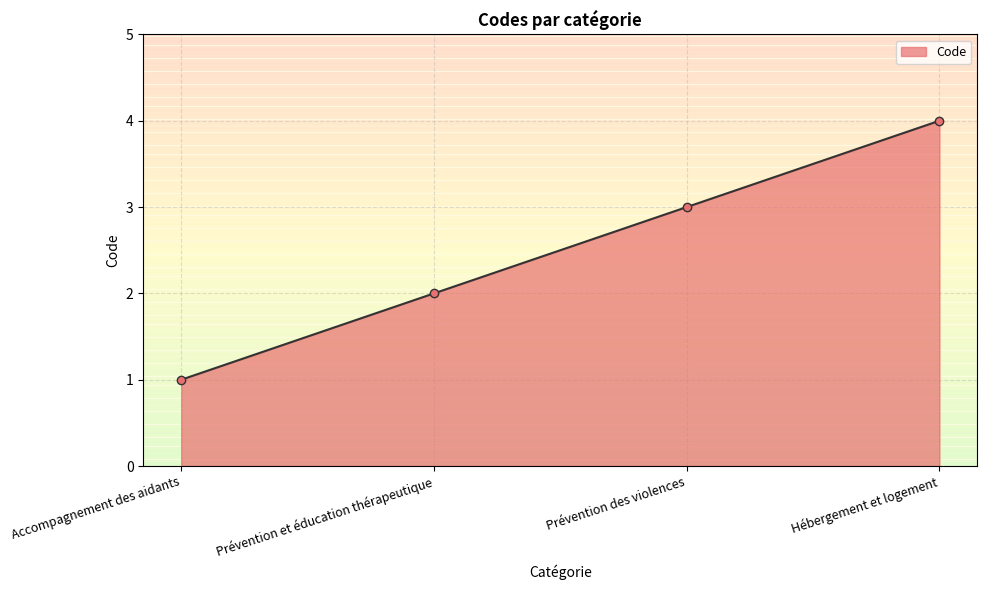

Rank the categories by value from lowest to highest.

Accompagnement des aidants, Prévention et éducation thérapeutique, Prévention des violences, Hébergement et logement